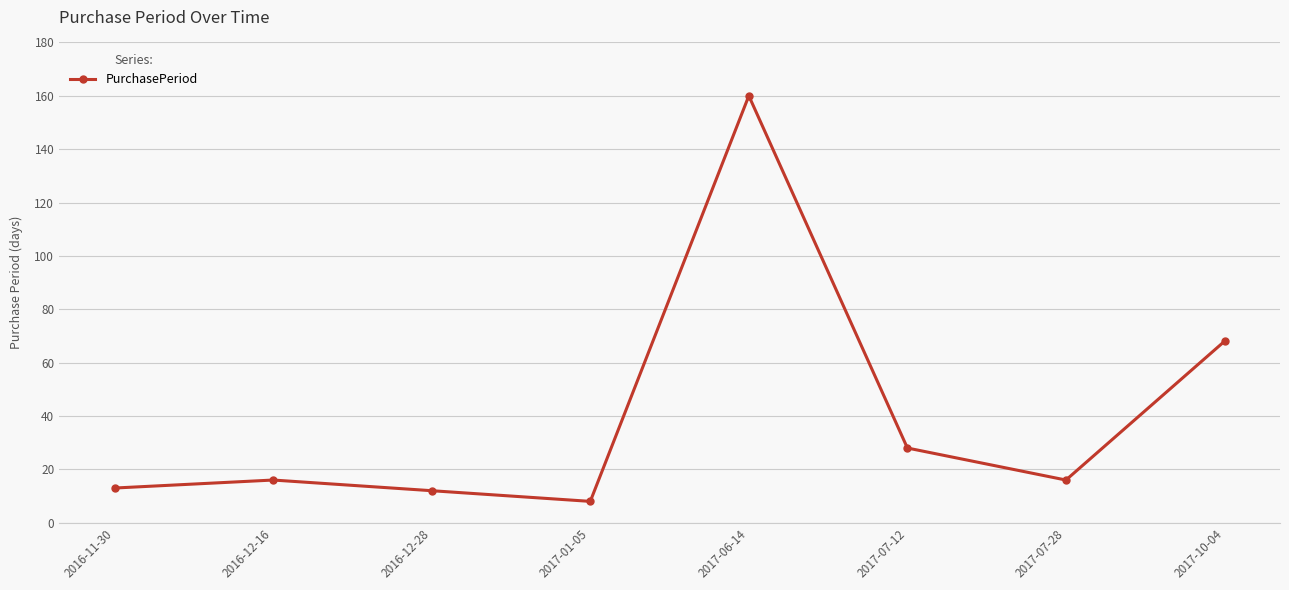

What is the difference between the second highest and minimum values?

60